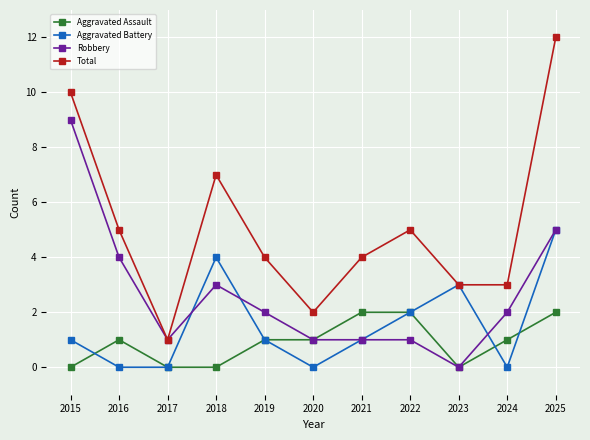

Reading left to right, what are all the values shown in this chart?

Aggravated Assault: 2015=0	2016=1	2017=0	2018=0	2019=1	2020=1	2021=2	2022=2	2023=0	2024=1	2025=2
Aggravated Battery: 2015=1	2016=0	2017=0	2018=4	2019=1	2020=0	2021=1	2022=2	2023=3	2024=0	2025=5
Robbery: 2015=9	2016=4	2017=1	2018=3	2019=2	2020=1	2021=1	2022=1	2023=0	2024=2	2025=5
Total: 2015=10	2016=5	2017=1	2018=7	2019=4	2020=2	2021=4	2022=5	2023=3	2024=3	2025=12